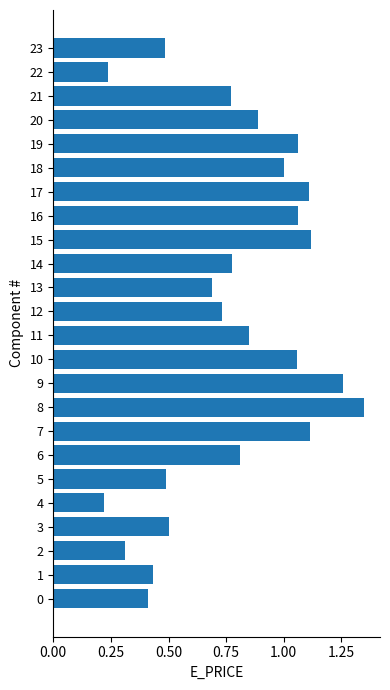

What is the change in value from 1 to 23?

+0.1